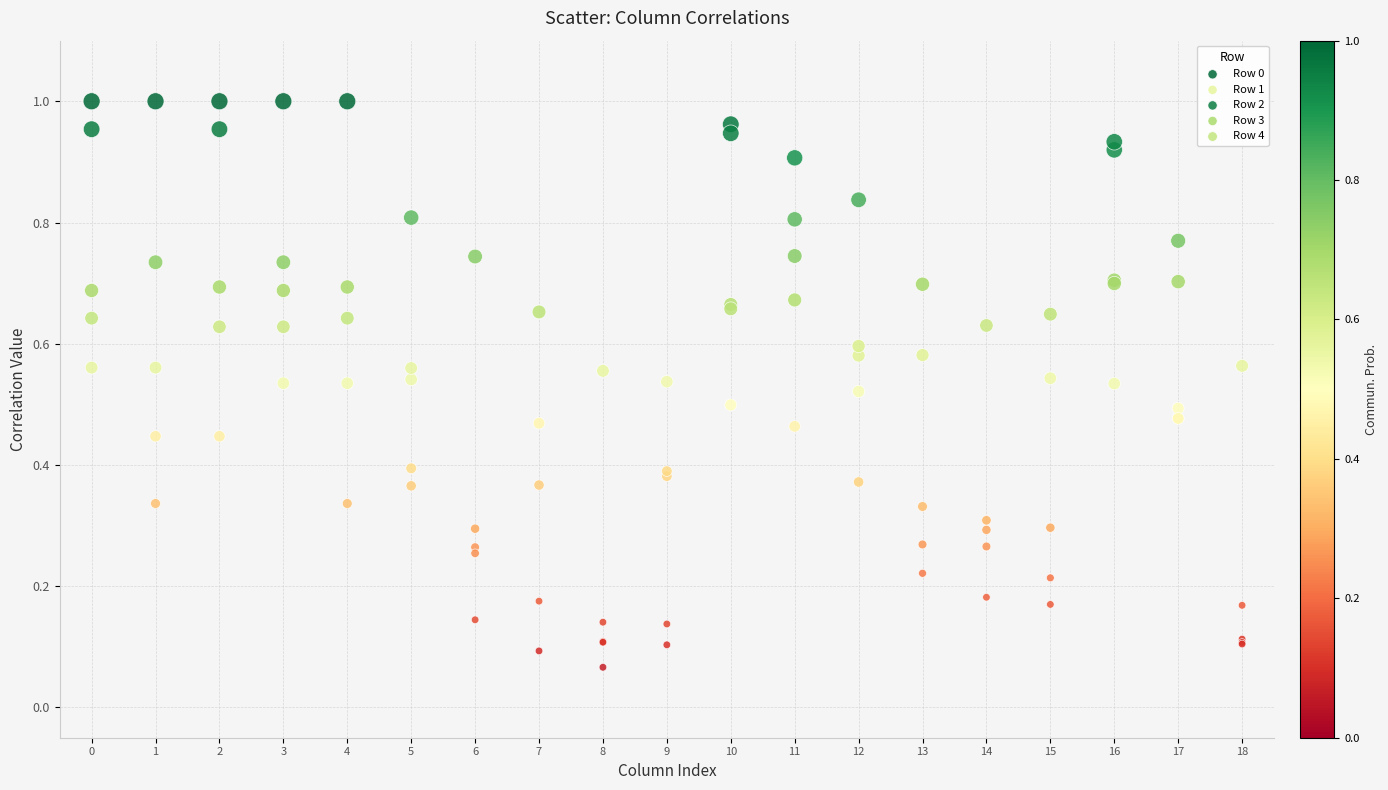

Which series contains the lowest Y value?

Row 1